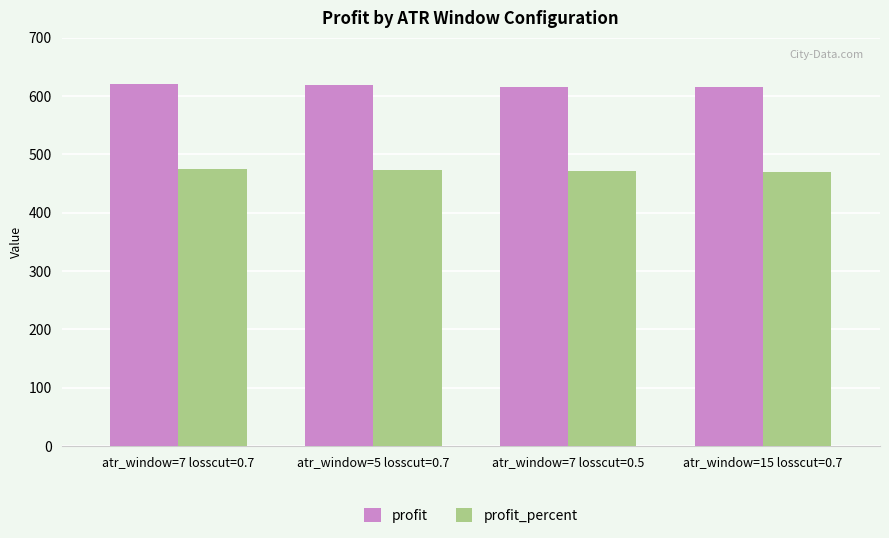

What is the difference between the highest and lowest values at atr_window=15 losscut=0.7?

144.9